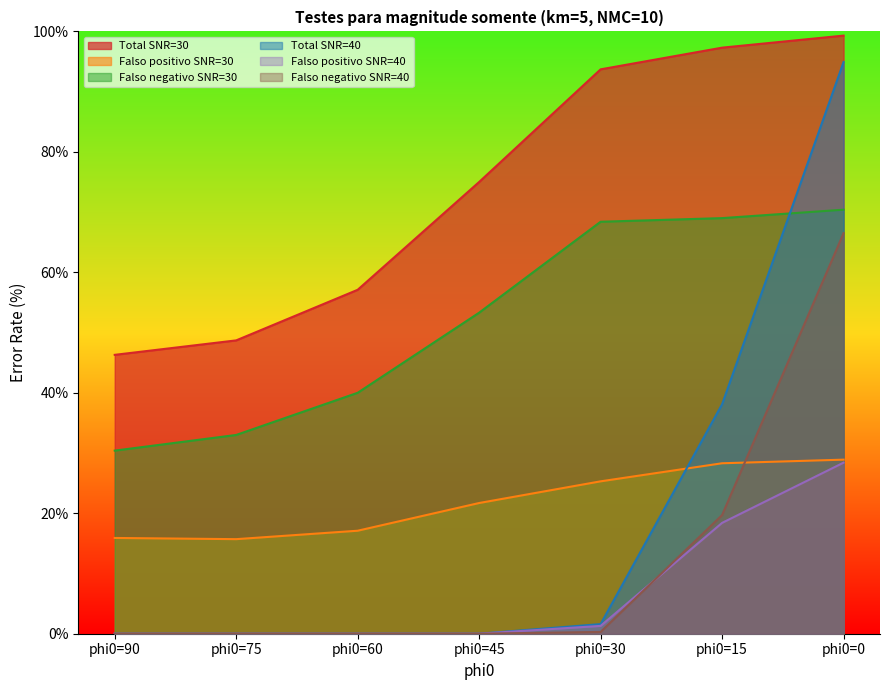

How many data points does each series have?

7